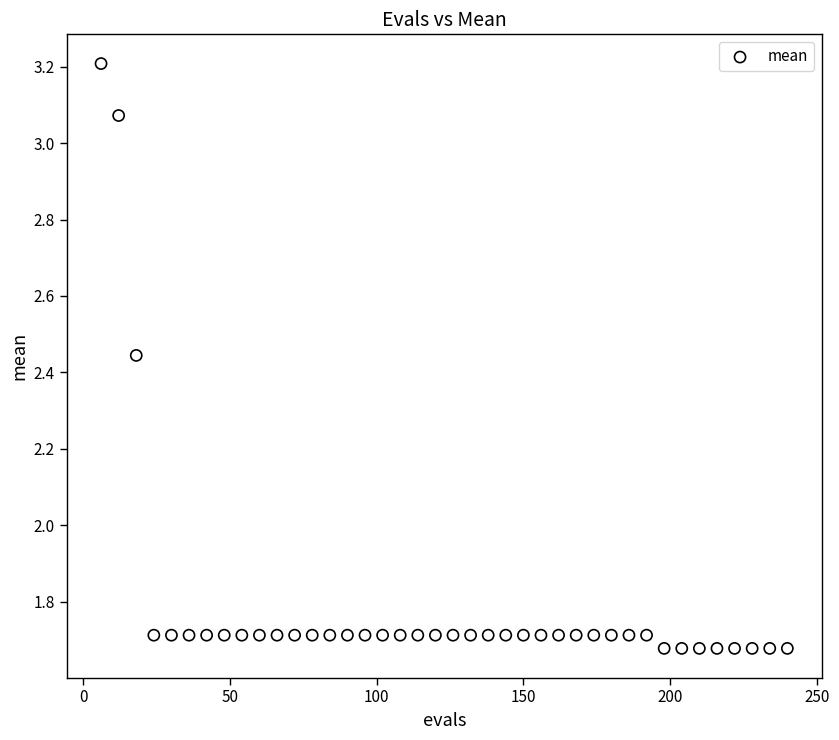

What is the range of X values (max minus min)?

234.0